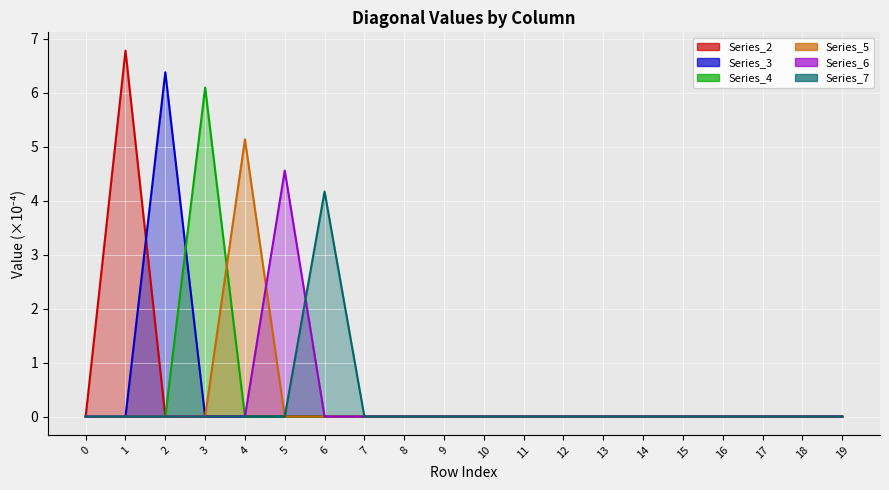

Which series has the largest total across all categories?

Series_2